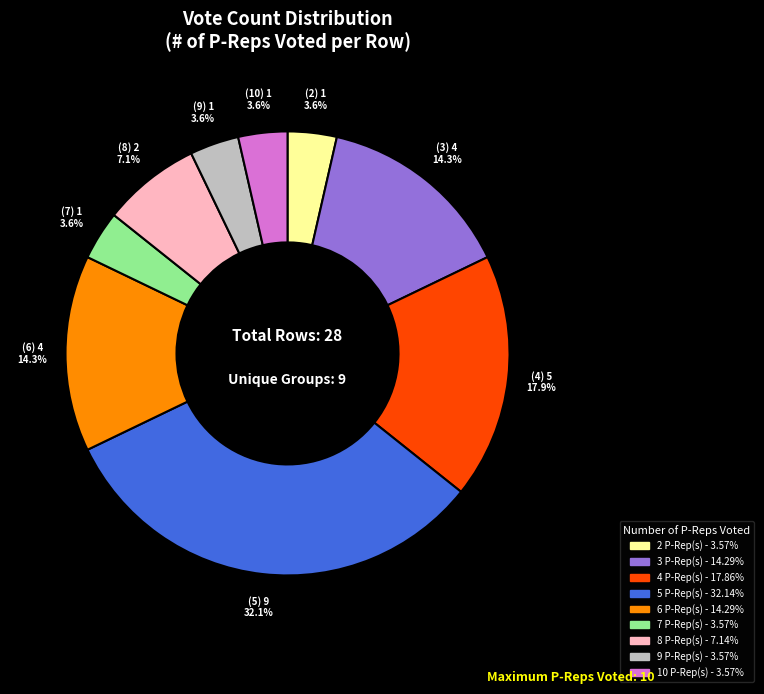

Is there a majority slice in this chart?

No